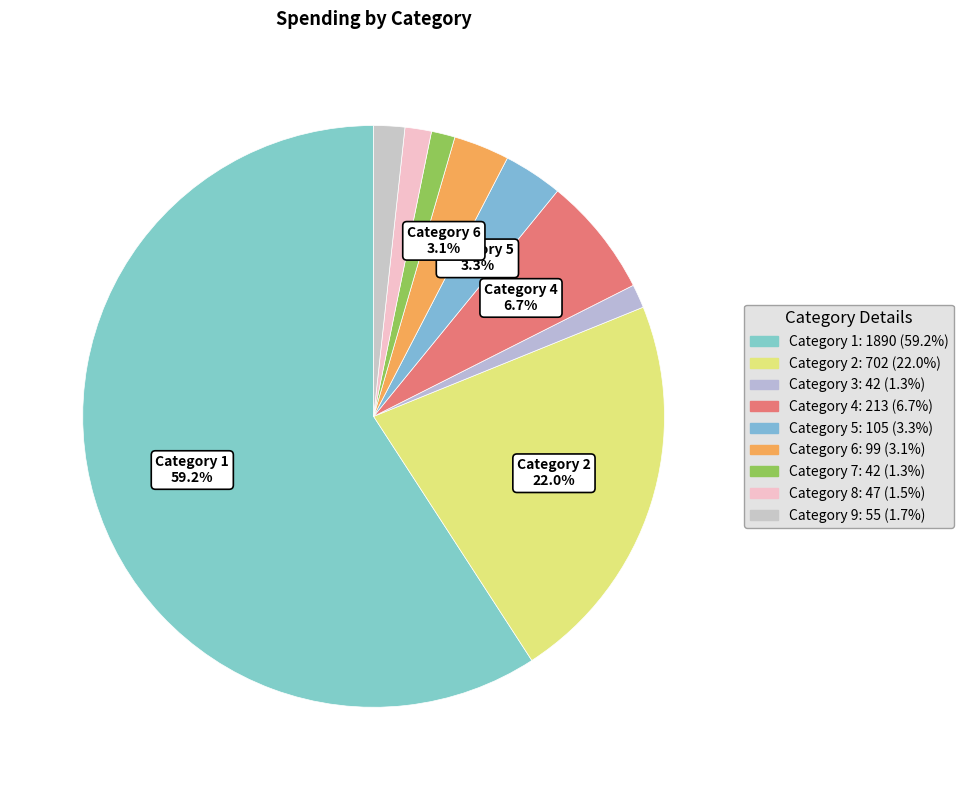

What is the smallest slice in the pie chart?

3